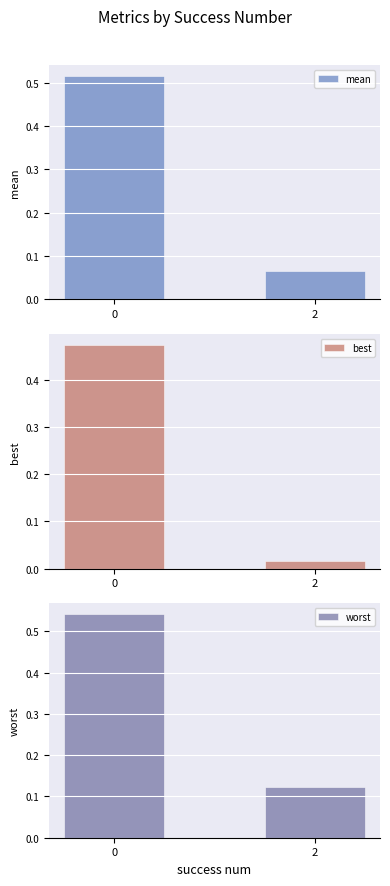

Where is best nearest to the value 0?

2